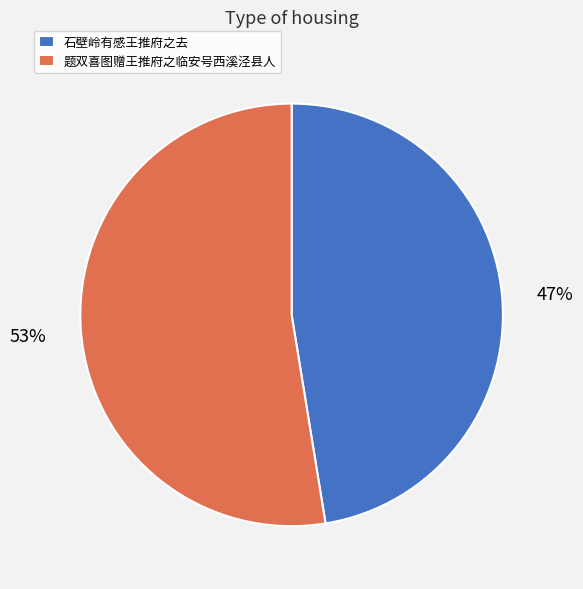

To the nearest percent, what is the combined percentage of 题双喜图赠王推府之临安号西溪泾县人 and 石壁岭有感王推府之去?

100%